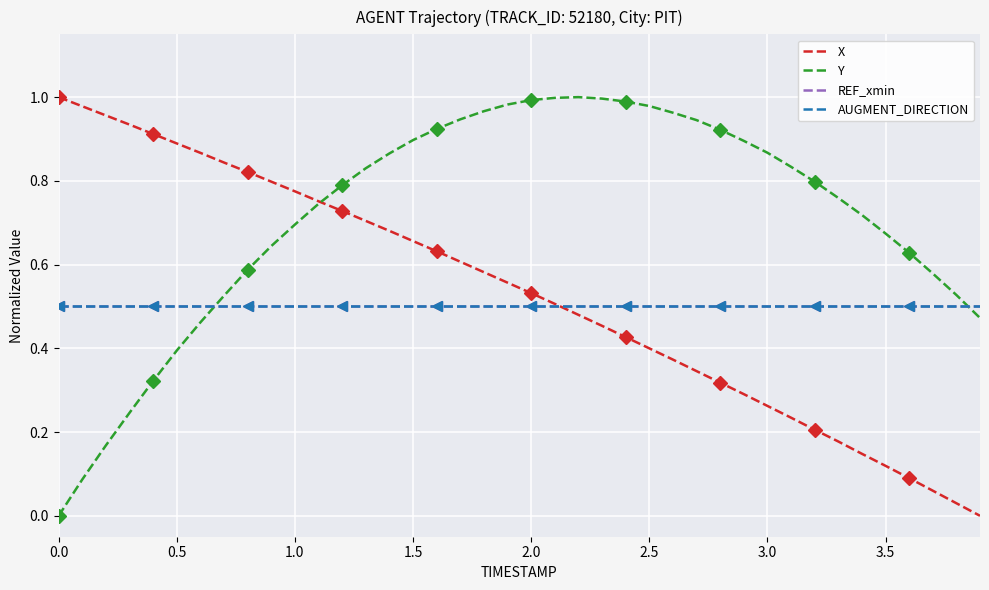

Which series has the largest range (max minus min)?

X